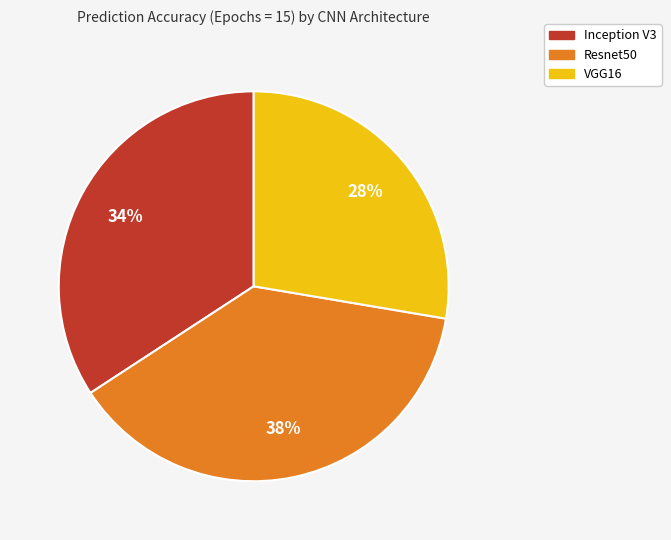

How many segments does this pie chart have?

3